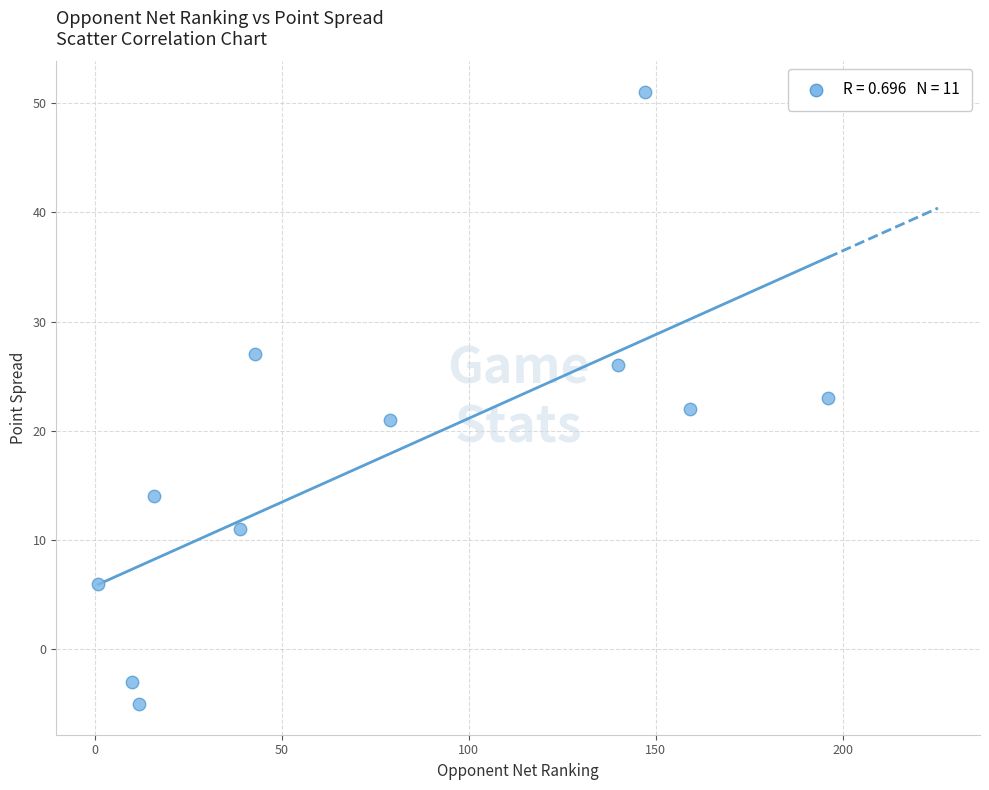

What is the range of X values (max minus min)?

195